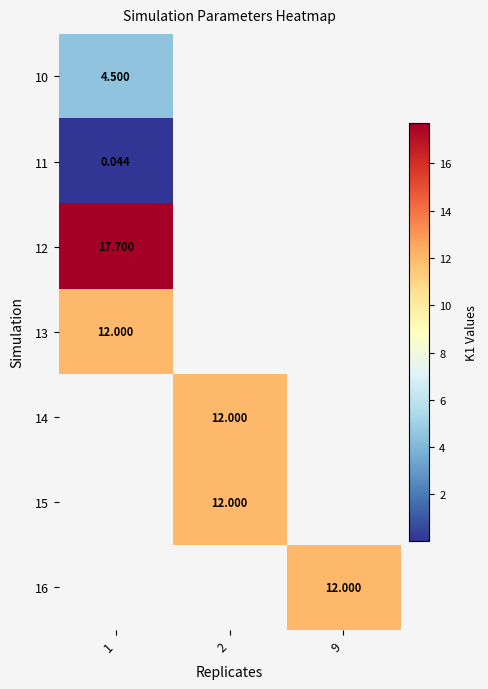

The row_6 series shows 12.0 at 9. True or false?

True